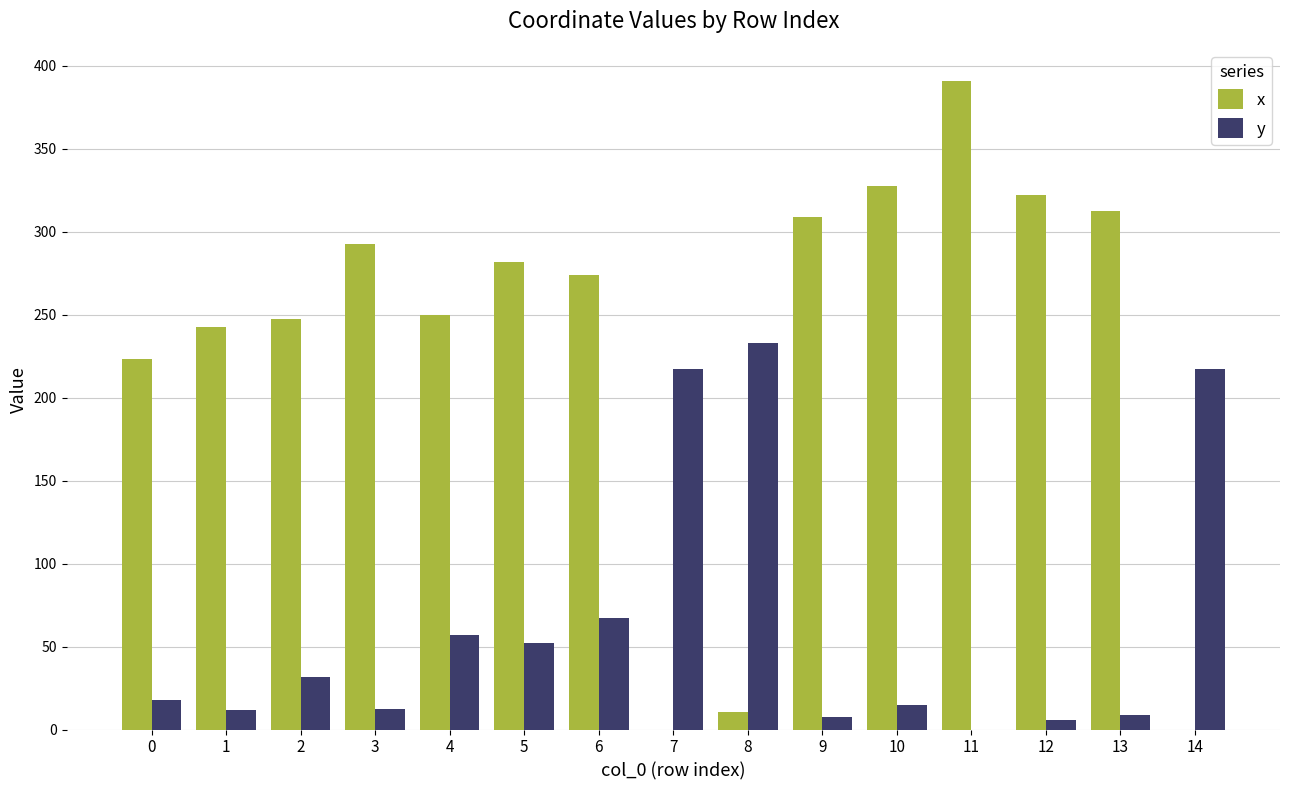

What is the sum of the x values at 5 and 14?

281.7